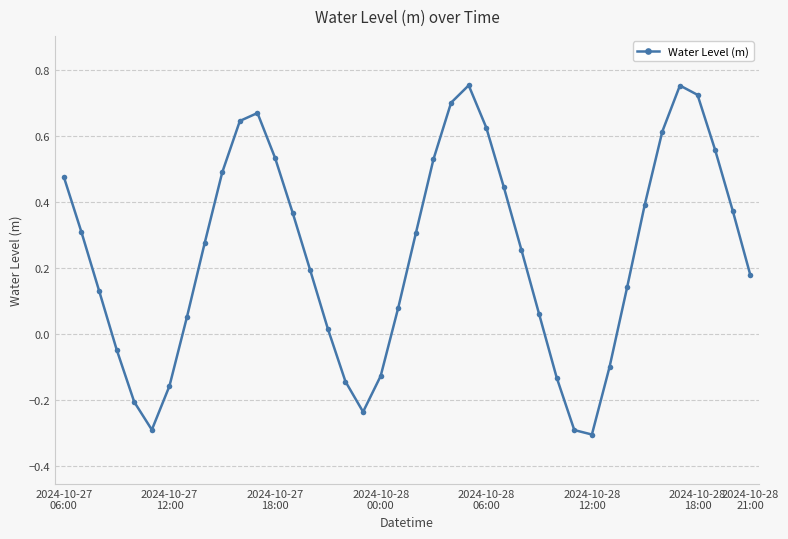

What is the difference between the second highest and second lowest values?

1.0